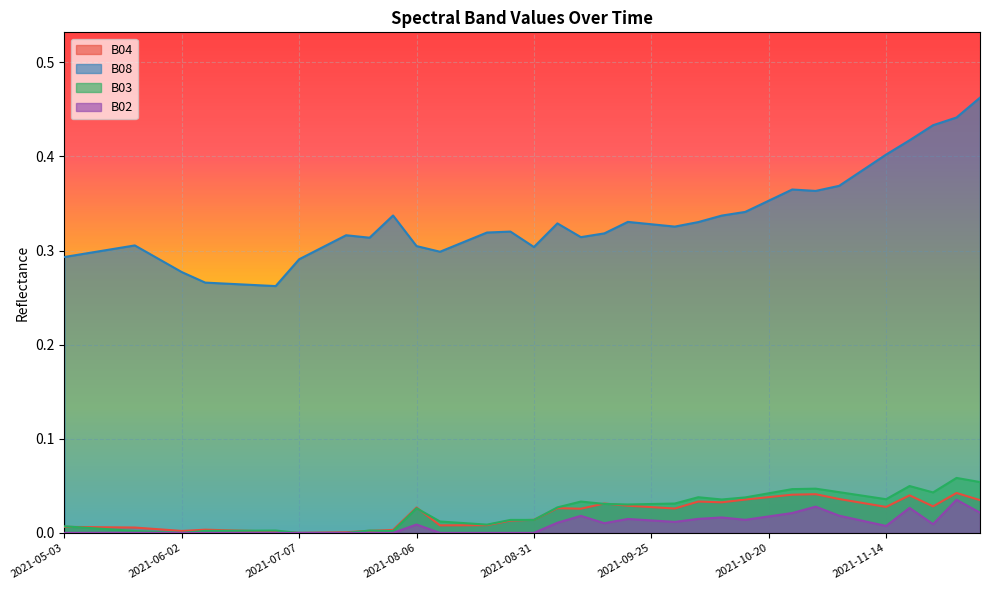

What is the average value of the B08 series?

0.3